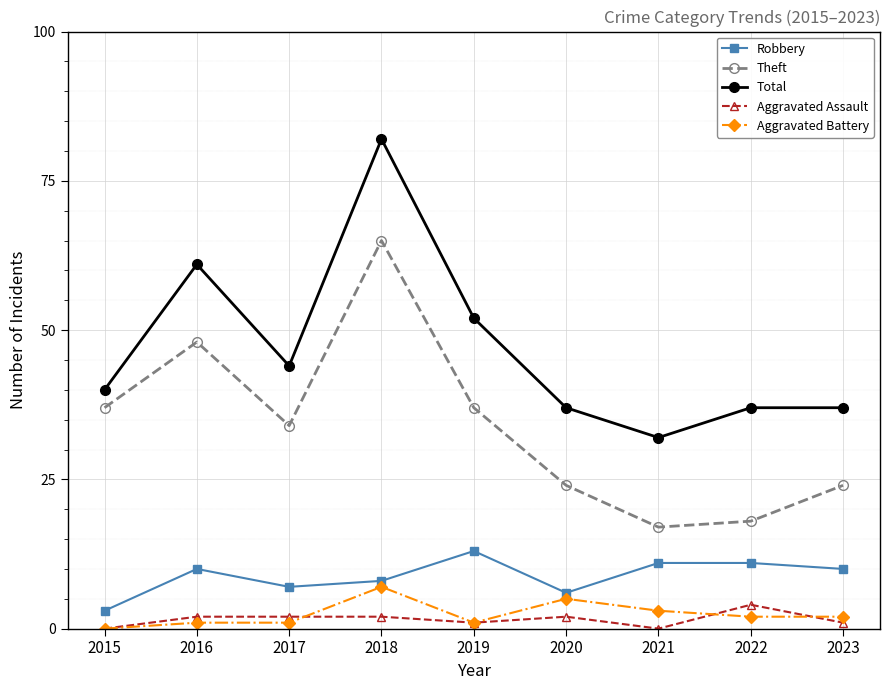

Where is the first local minimum for Robbery?

2017